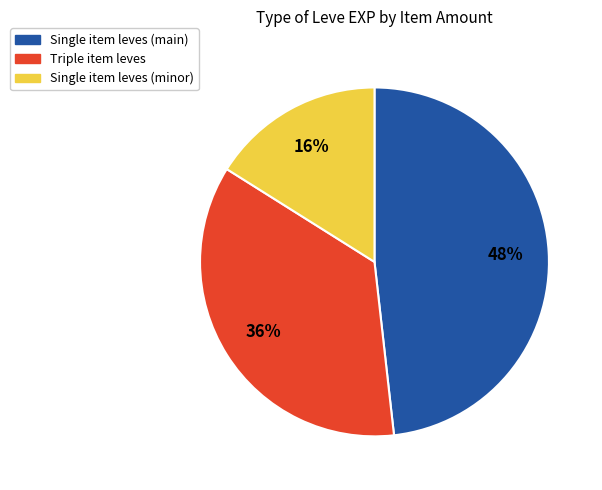

Is there any slice that represents more than half of the pie?

No